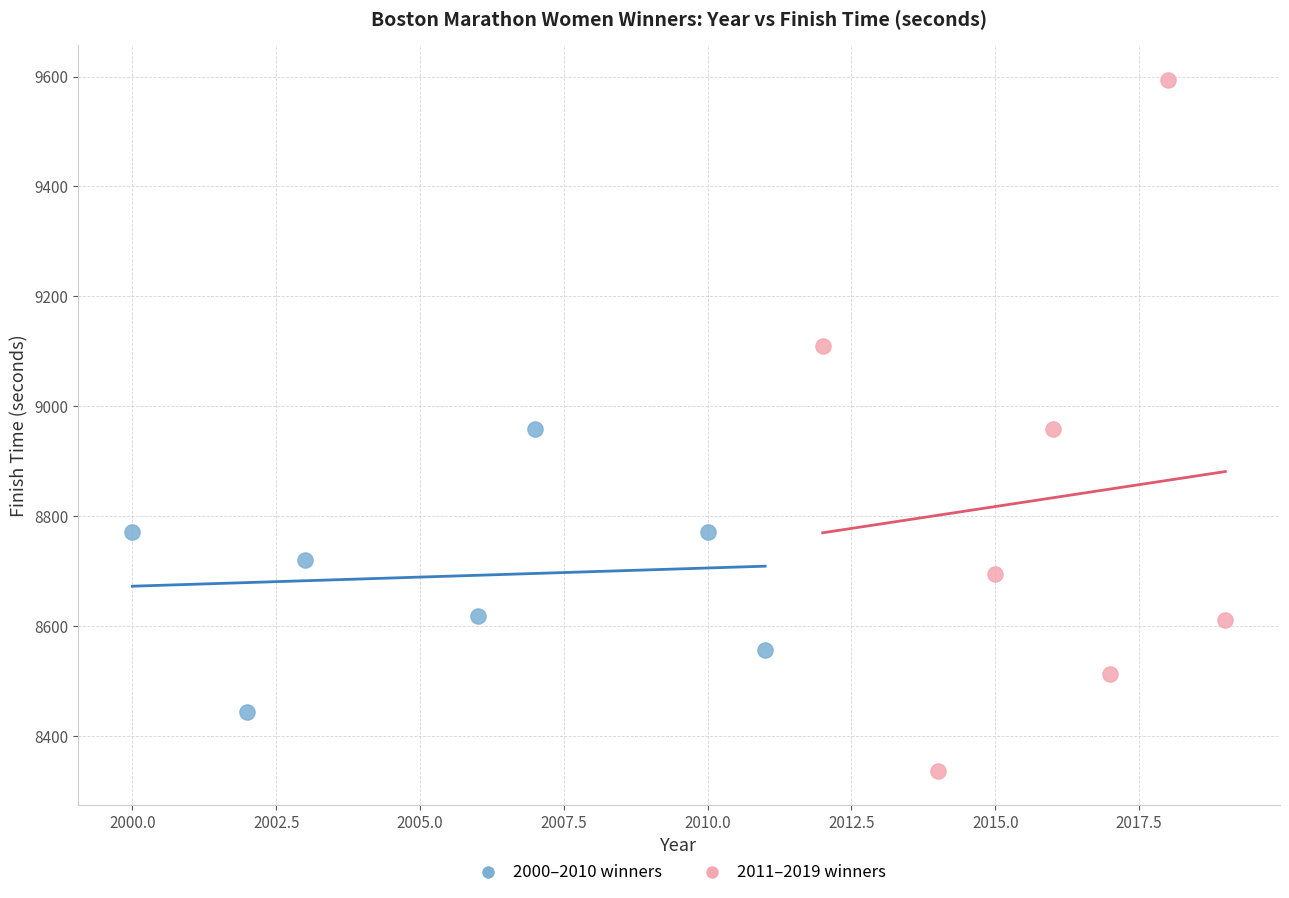

Which series has the largest Y range (max minus min)?

2011–2019 winners